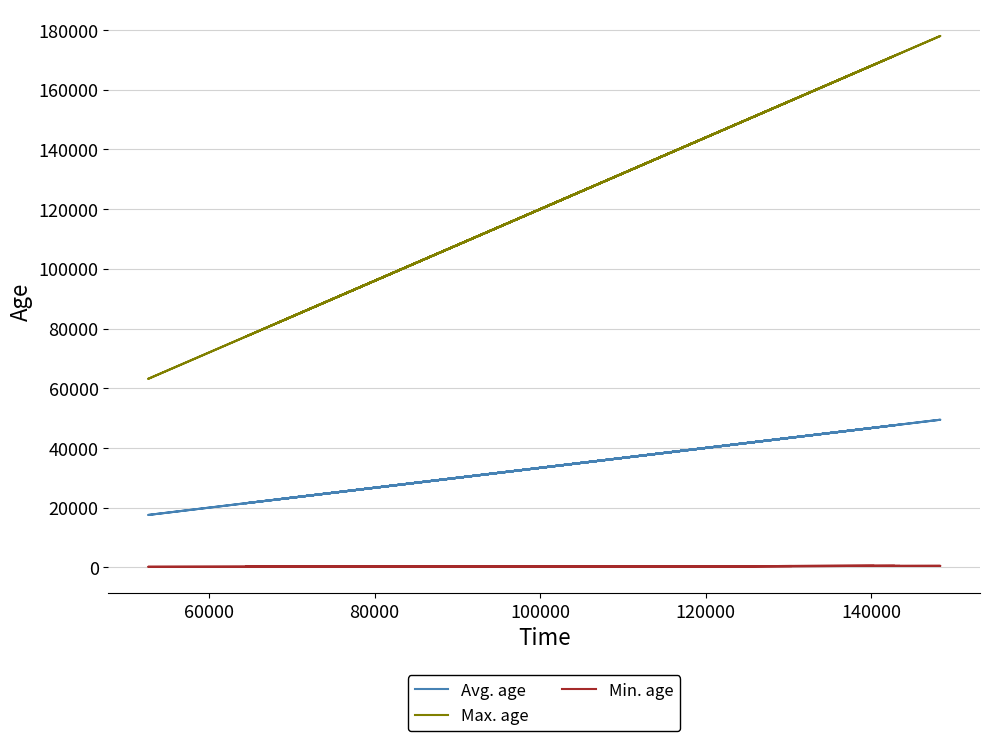

True or false: Min. age and Max. age intersect in this chart.

False